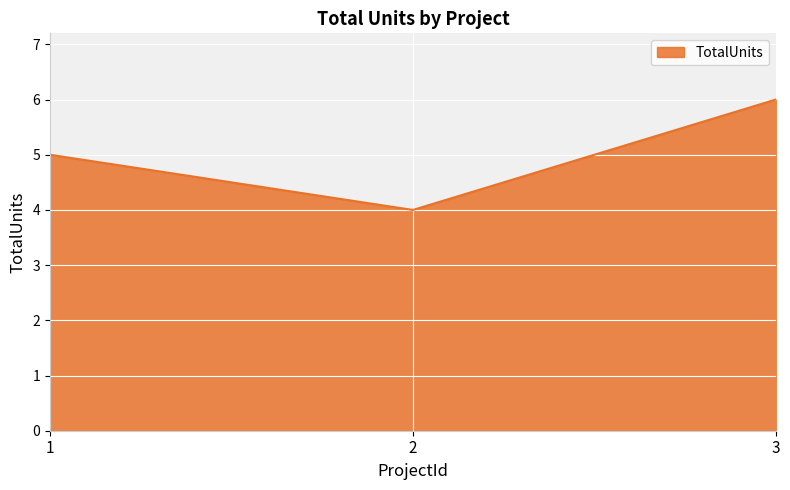

What is the maximum value shown in the chart?

6